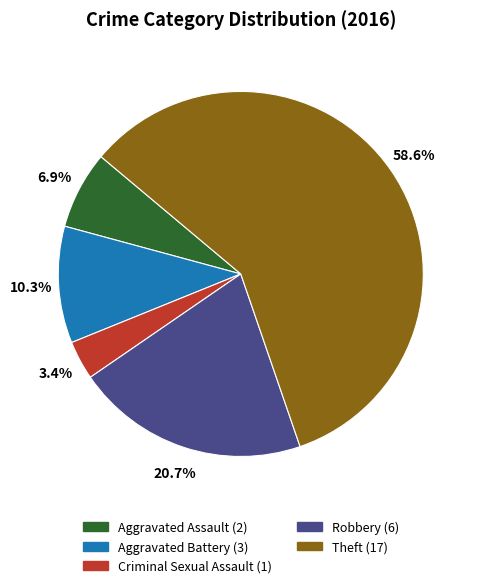

To the nearest percent, what percentage of the pie is Aggravated Assault?

7%